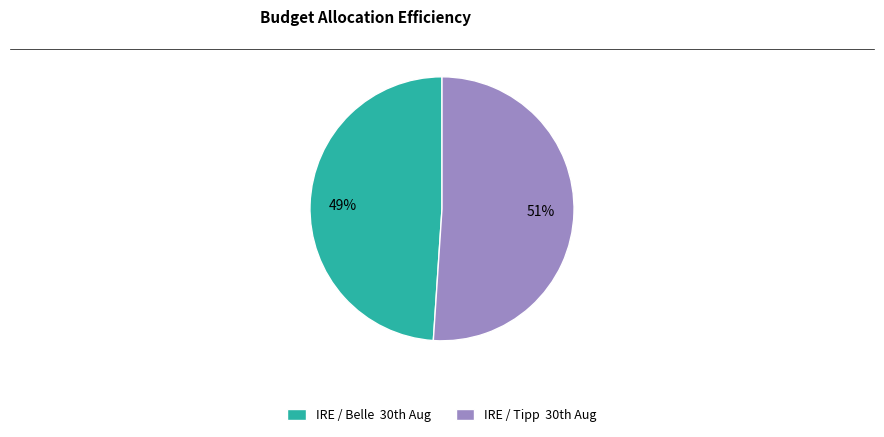

To the nearest percent, what is the average slice percentage?

50%